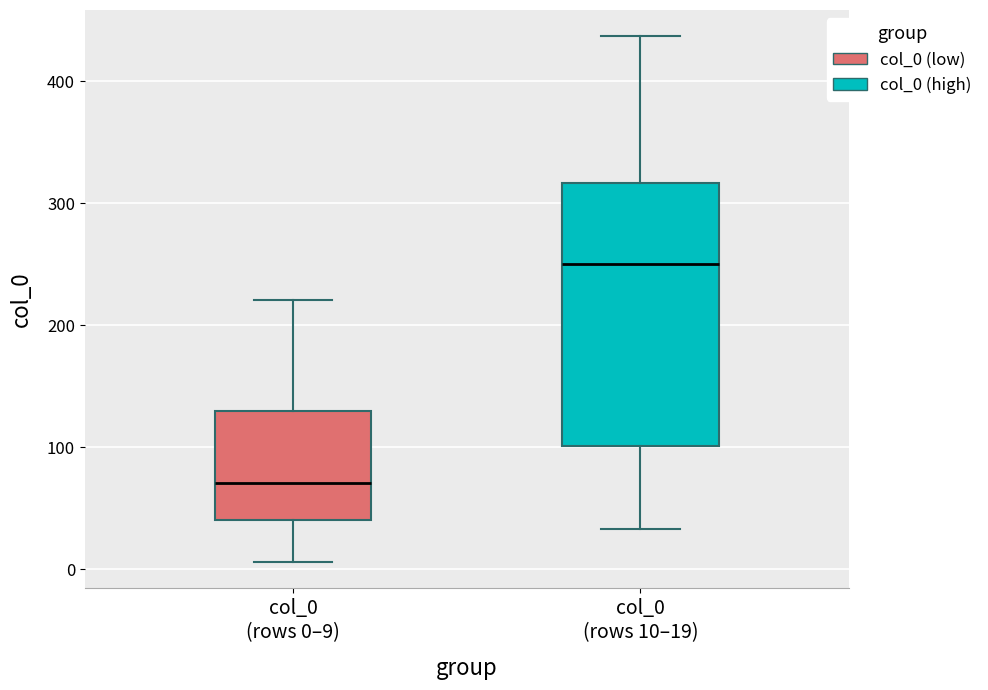

Reading left to right, read every box against the y-axis: the position of its median line, the range the box covers, and the ends of its whiskers. The values are not printed on the chart, so give them approximately, as read against the axis.

col_0 (rows 0–9): median 70, box 40 to 130, whiskers 10 to 220
col_0 (rows 10–19): median 250, box 100 to 320, whiskers 30 to 440